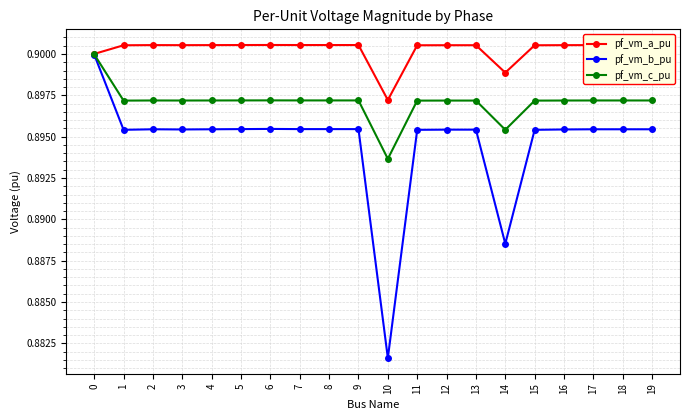

Which label corresponds to the smallest value in the chart?

10